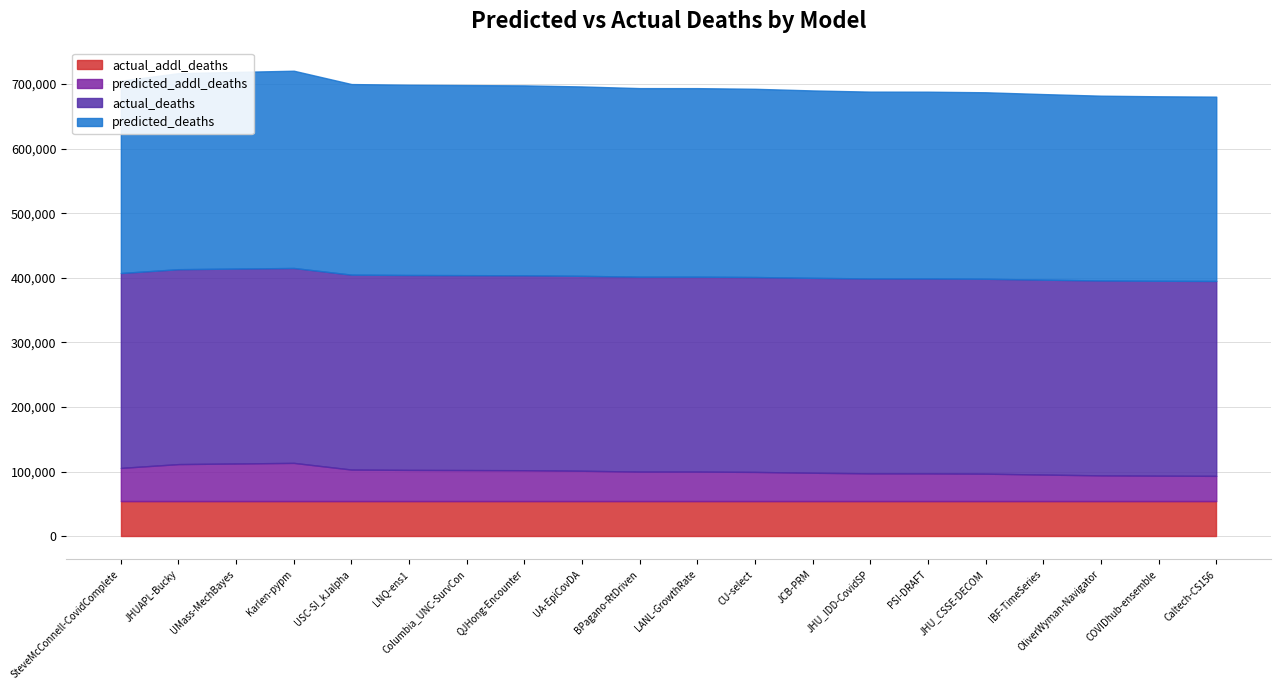

The value of actual_deaths at UMass-MechBayes is 301831.0. True or false?

True